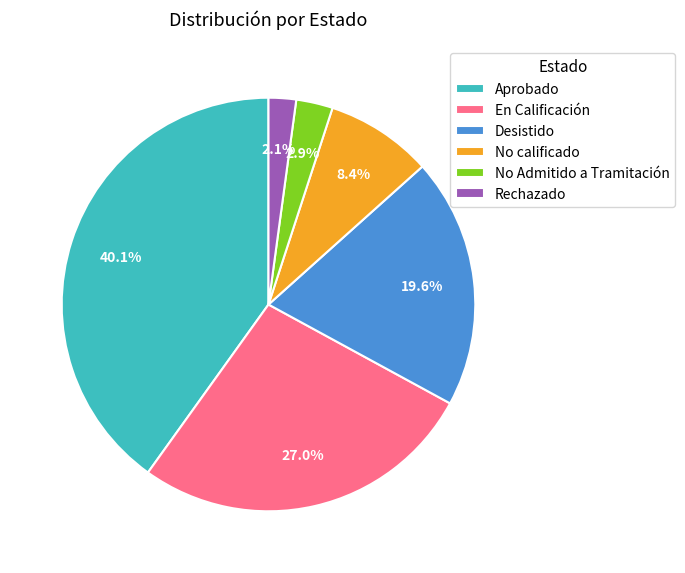

The En Calificación slice represents 33% of the pie. True or false?

False